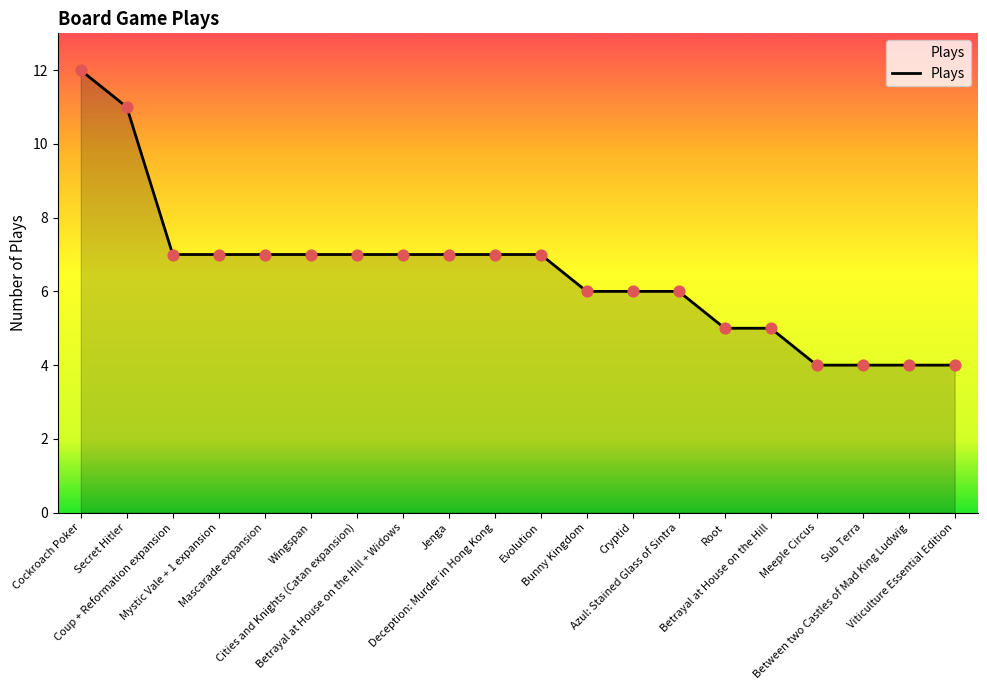

What is the ratio of the value at Mystic Vale + 1 expansion to the value at Root?

1.4